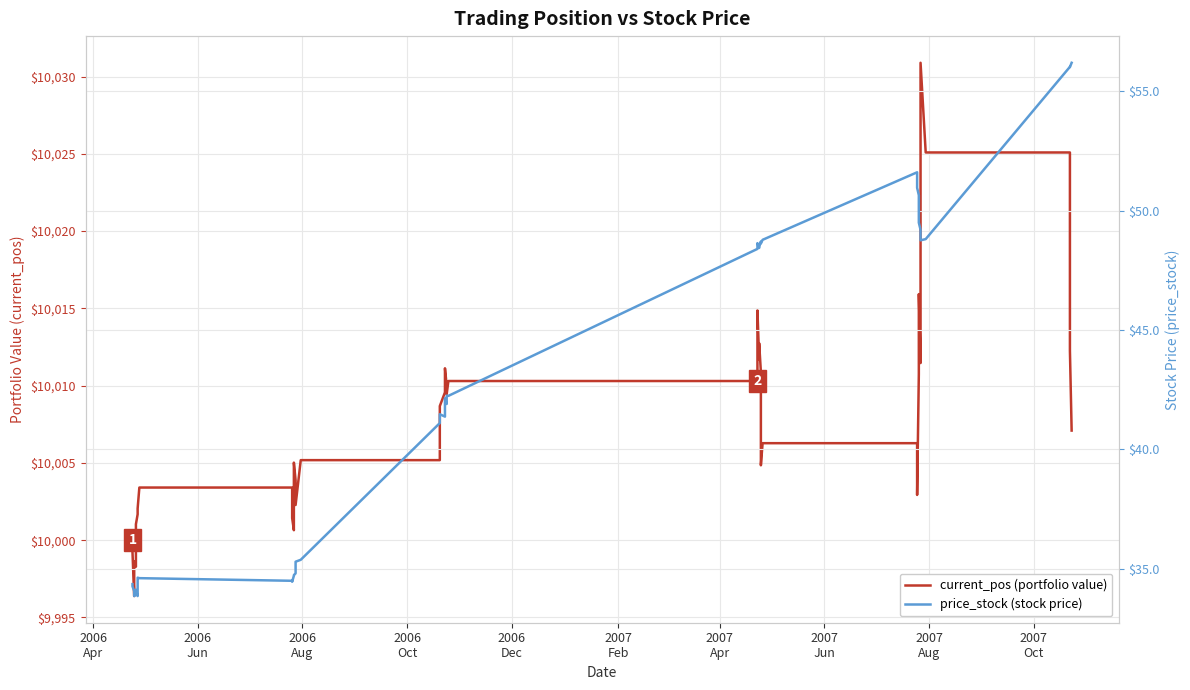

What is the difference between the maximum and minimum values in the current_pos (portfolio value) series?

34.5